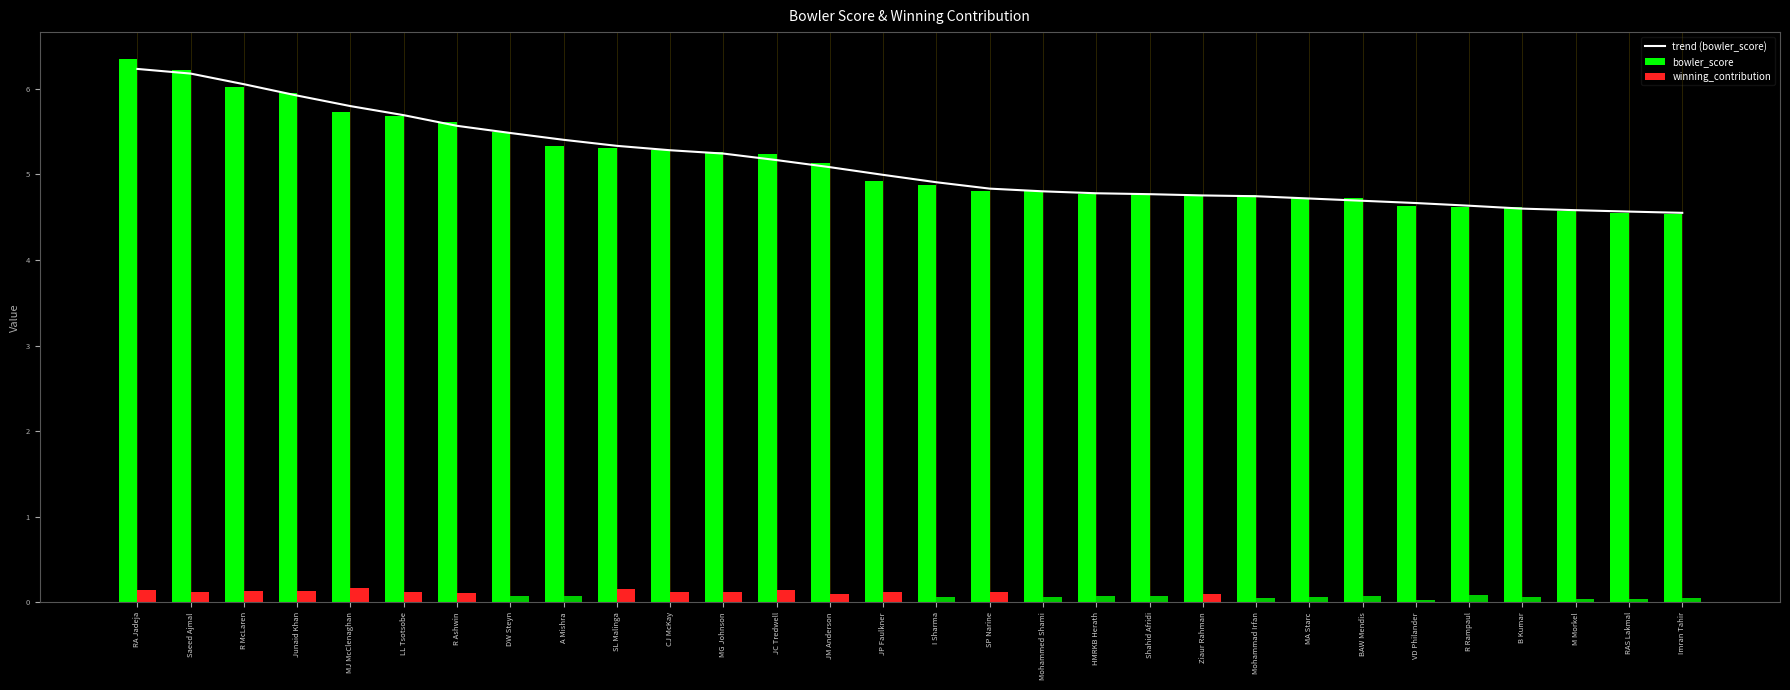

Which series has the widest spread of values?

bowler_score